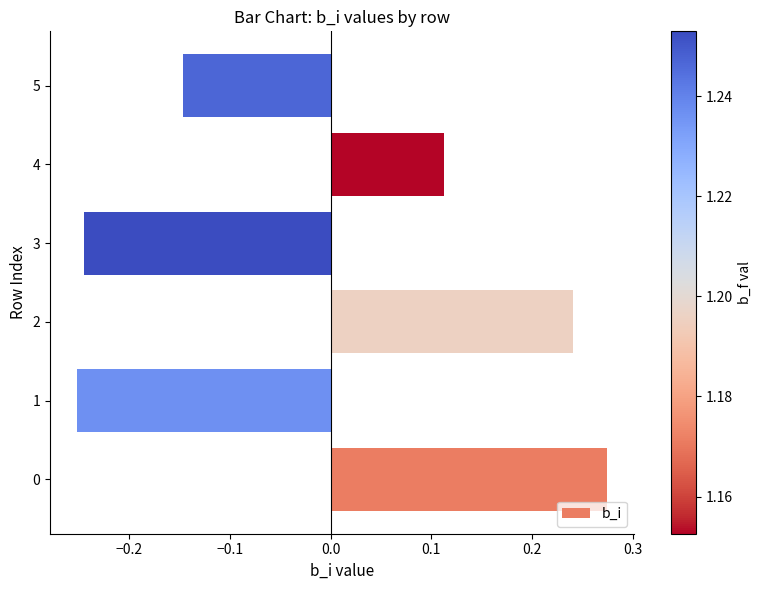

Rank the categories by value from highest to lowest.

0, 2, 4, 5, 3, 1